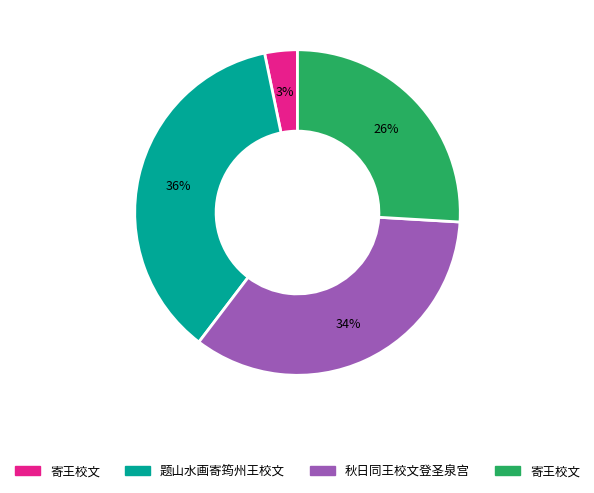

Is there a majority slice in this chart?

No